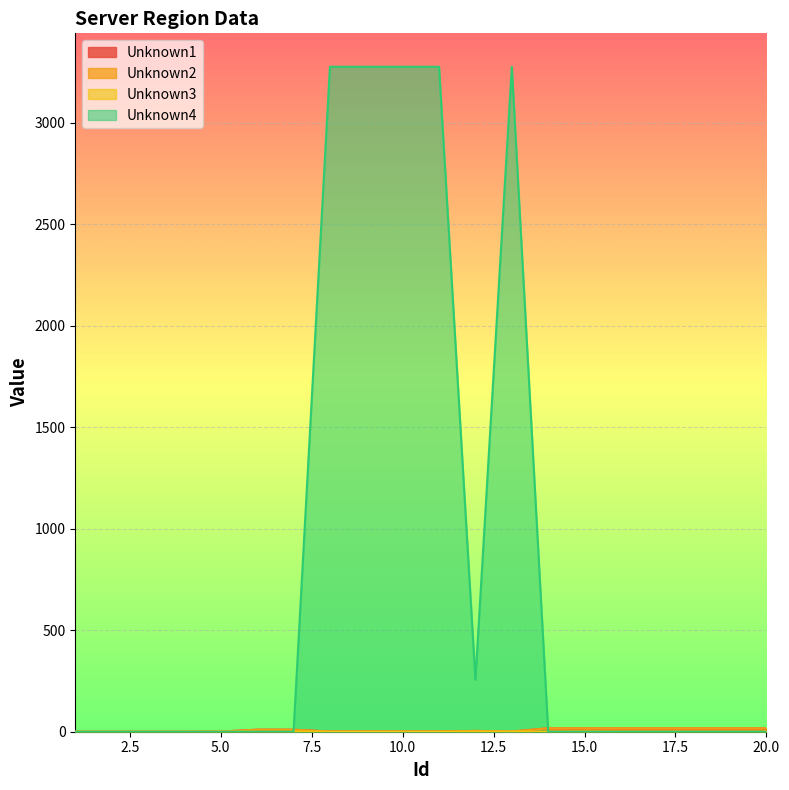

At how many categories does at least one series exceed 2951?

5